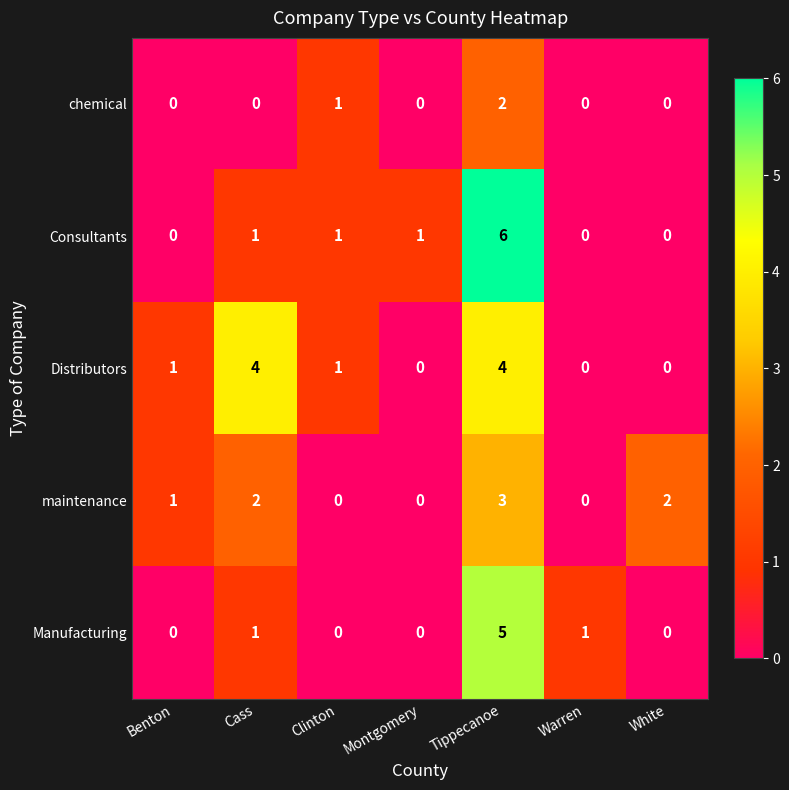

How many Distributors values are between 0 and 4?

7